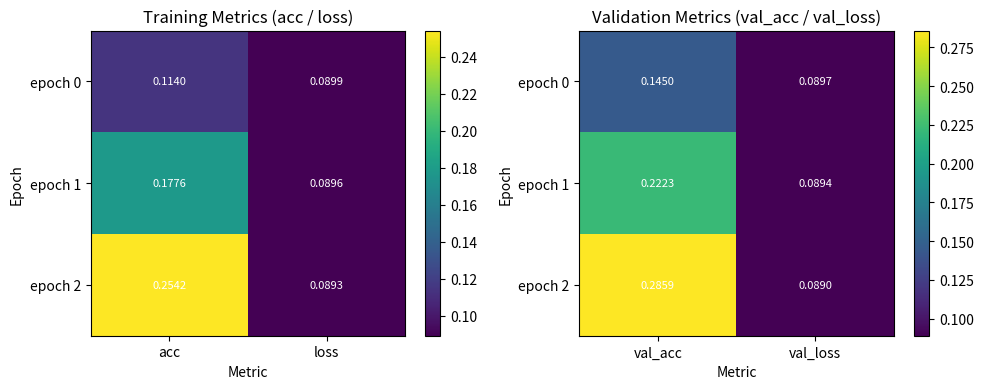

At val_acc, list the series in order from smallest to largest.

epoch 0, epoch 1, epoch 2